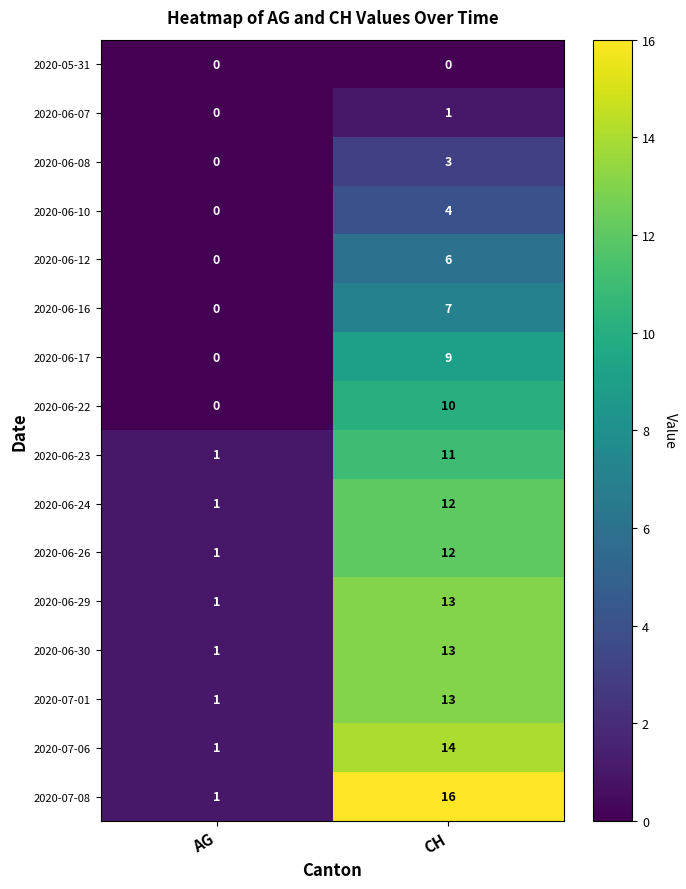

What is the maximum value shown in the chart?

16